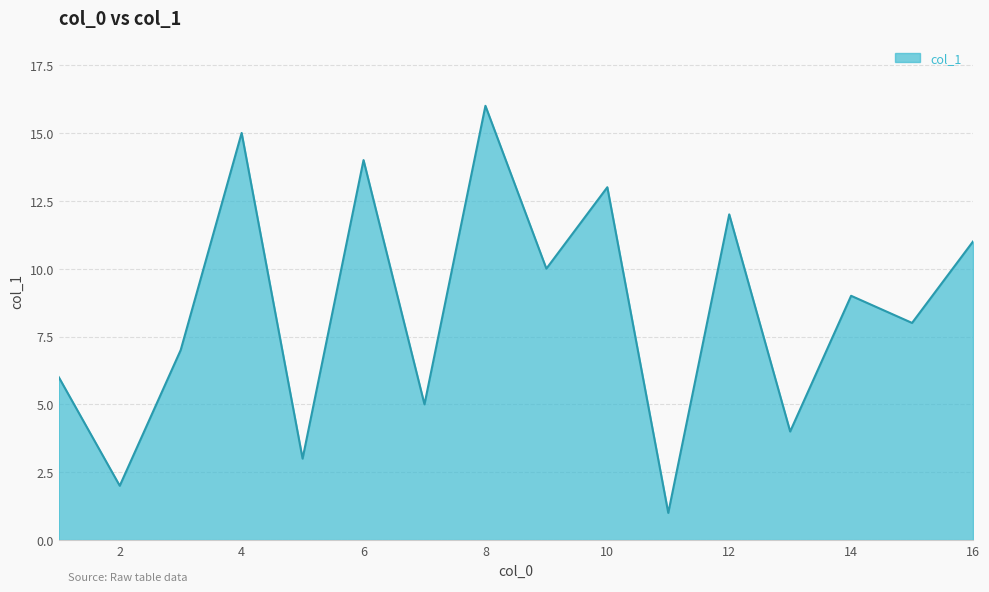

What is the maximum value shown in the chart?

16